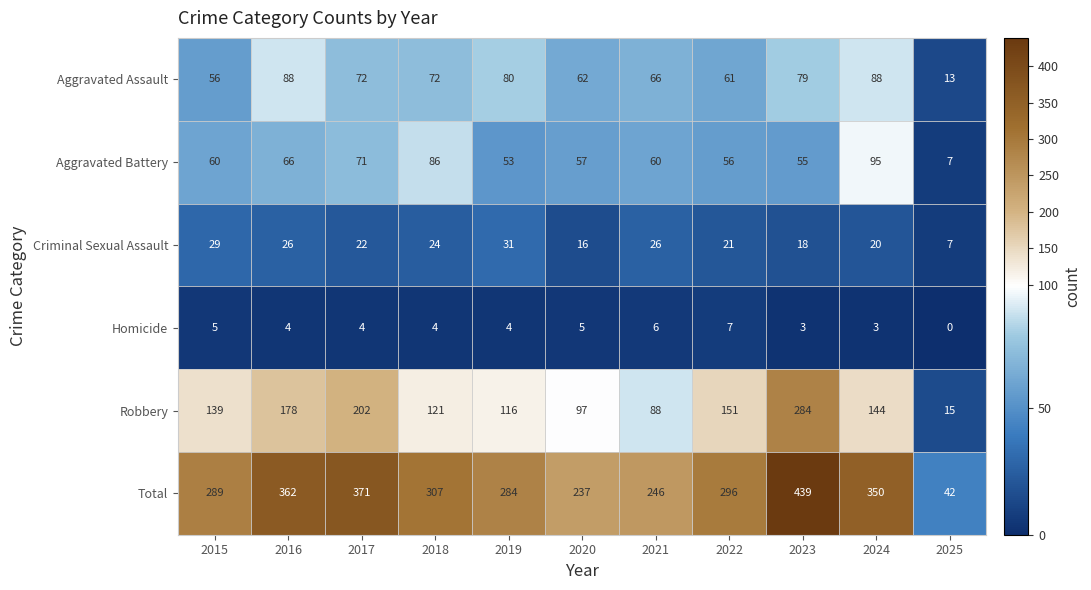

What is the total value across all series at 2020?

474